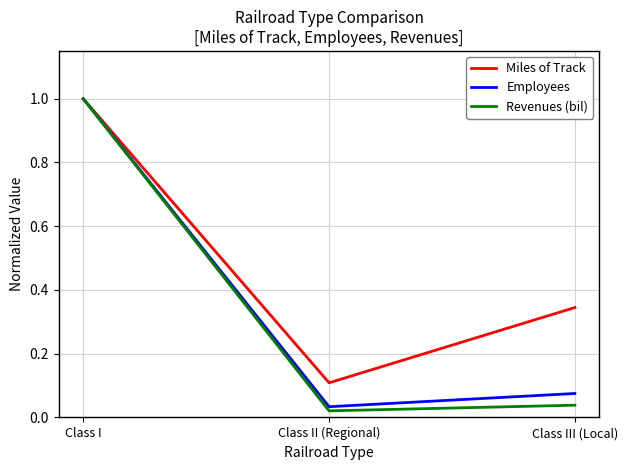

What position from the left is Class II (Regional)?

2